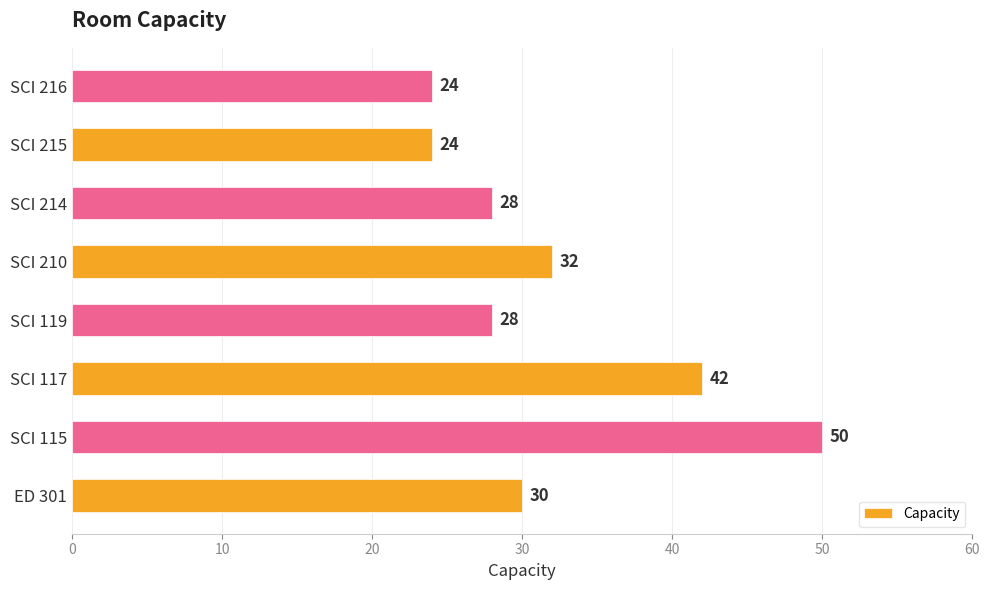

Which has a higher value, SCI 210 or SCI 216?

SCI 210